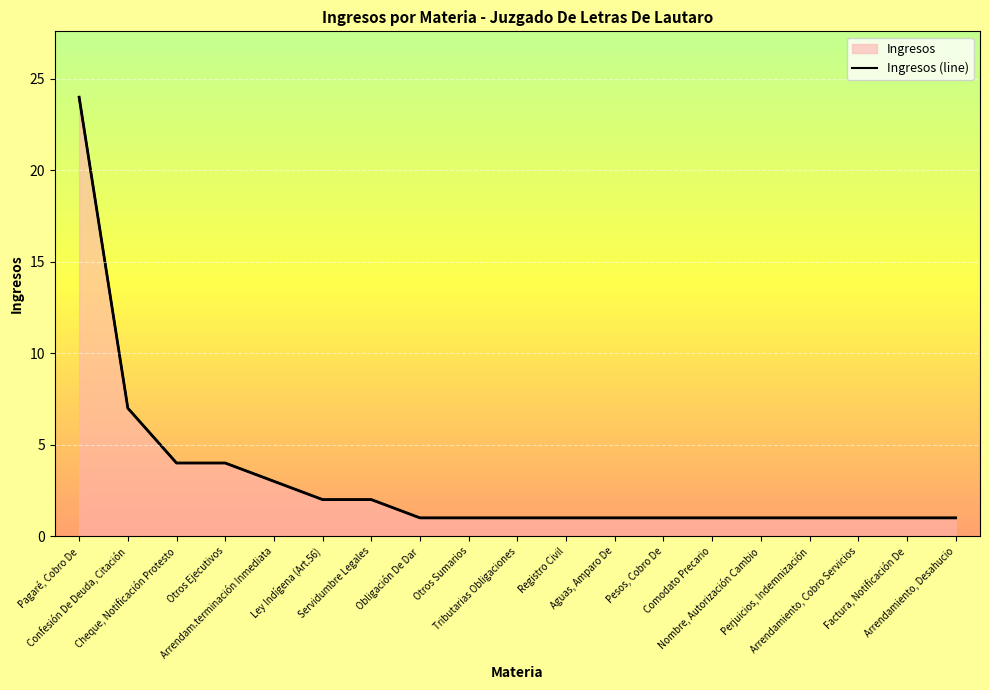

Is it true that the value at Otros Sumarios is 2?

False